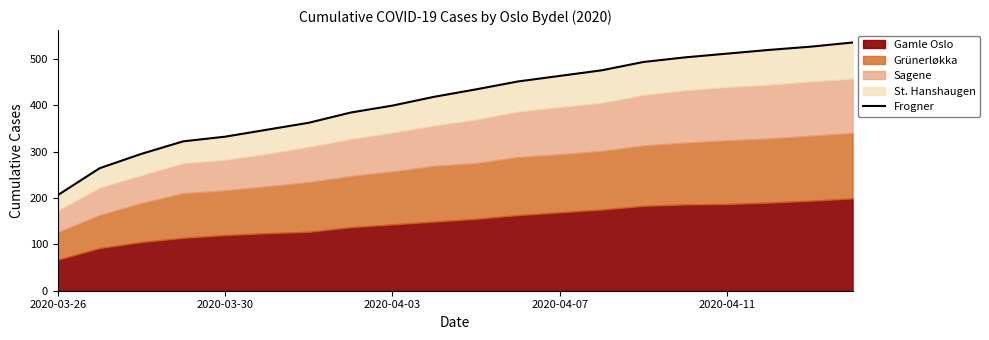

Which category has the lowest value across all series?

2020-03-26